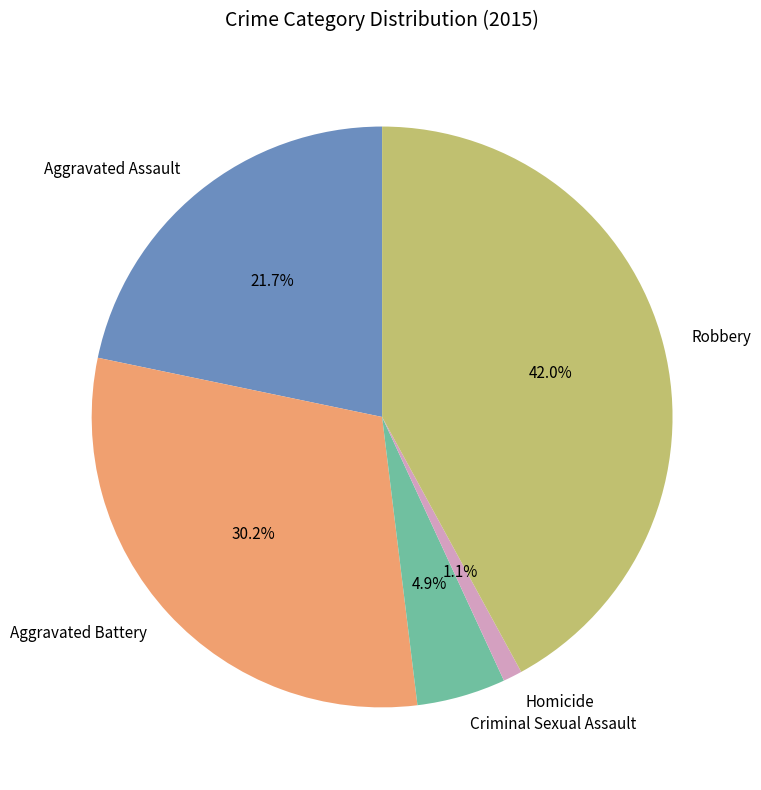

To the nearest percent, what percentage of the pie is Robbery?

42%